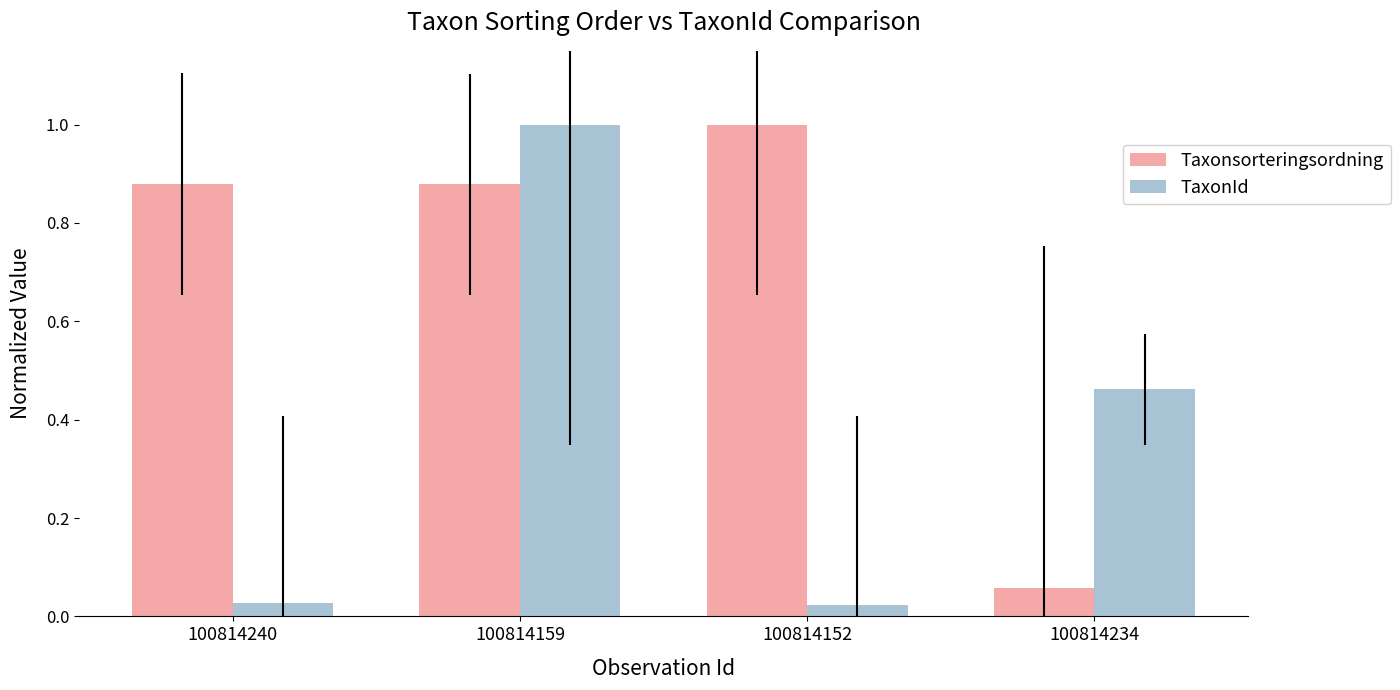

Is it true that Taxonsorteringsordning equals 0.5 at 100814240?

False